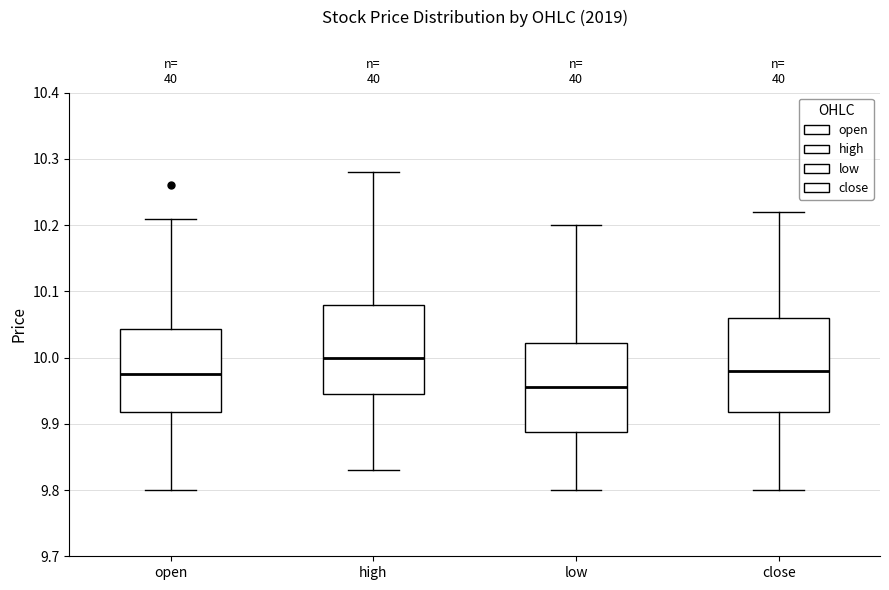

Reading left to right, transcribe this box plot: for each box, give where its median line is, the range the box spans, and where its two whiskers end, as read against the y-axis. The values are not printed on the chart, so give them approximately, as read against the axis.

open: median 9.98, box 9.92 to 10.04, whiskers 9.80 to 10.21
high: median 10.00, box 9.95 to 10.08, whiskers 9.83 to 10.28
low: median 9.96, box 9.89 to 10.02, whiskers 9.80 to 10.20
close: median 9.98, box 9.92 to 10.06, whiskers 9.80 to 10.22